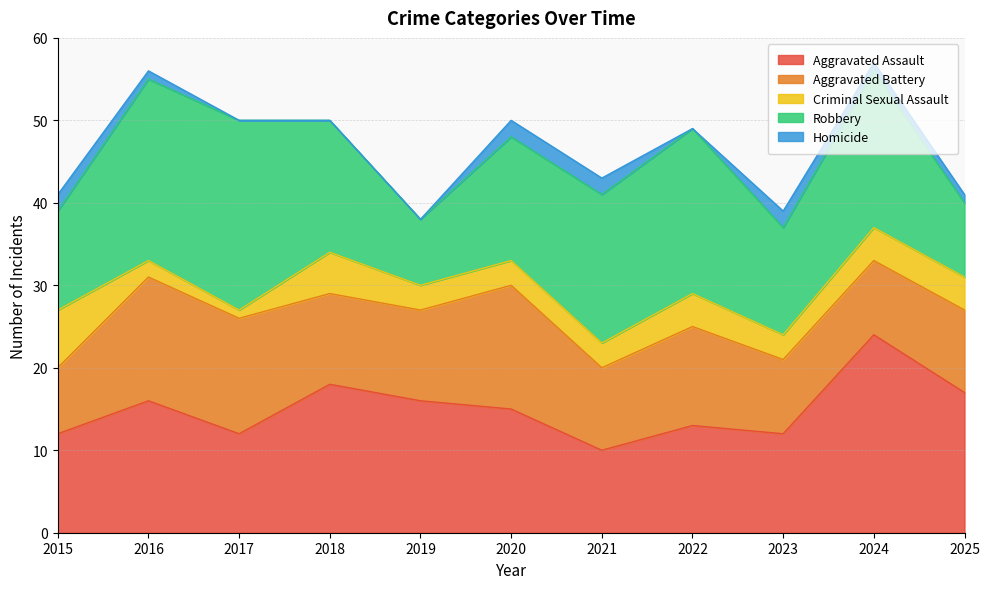

Where does the Homicide series first go above 1?

2015